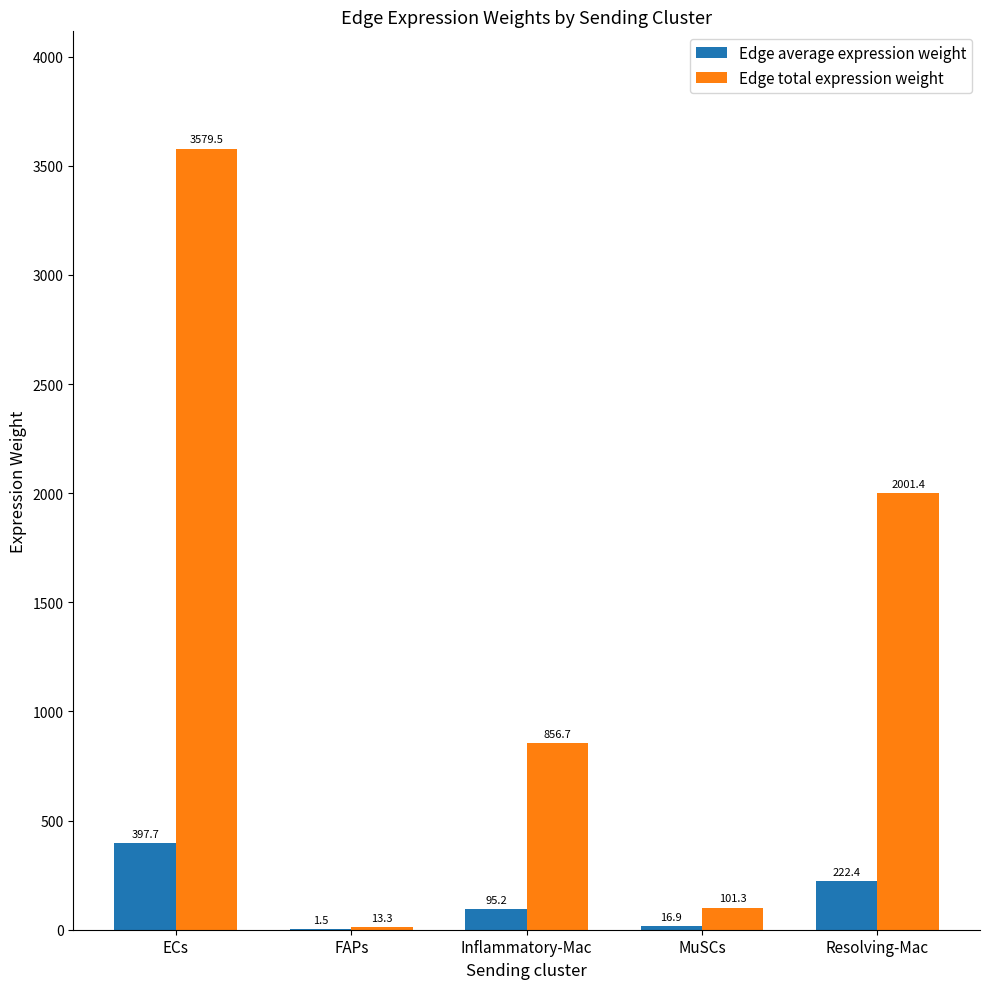

Are the bars grouped side by side (vs. stacked)?

Yes